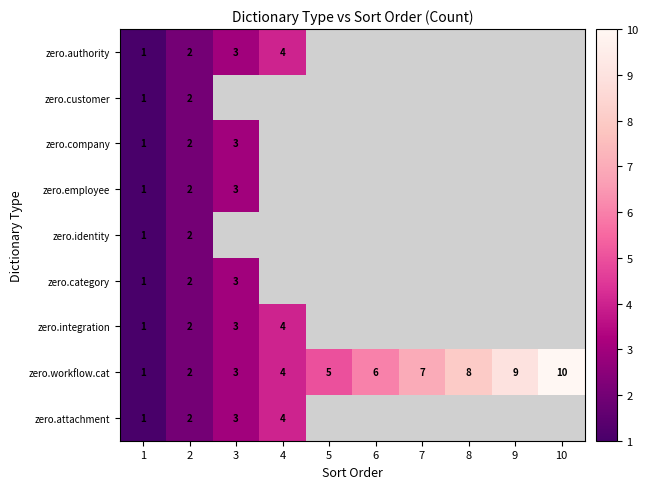

What is the sum of the zero.authority values at 4 and 1?

5